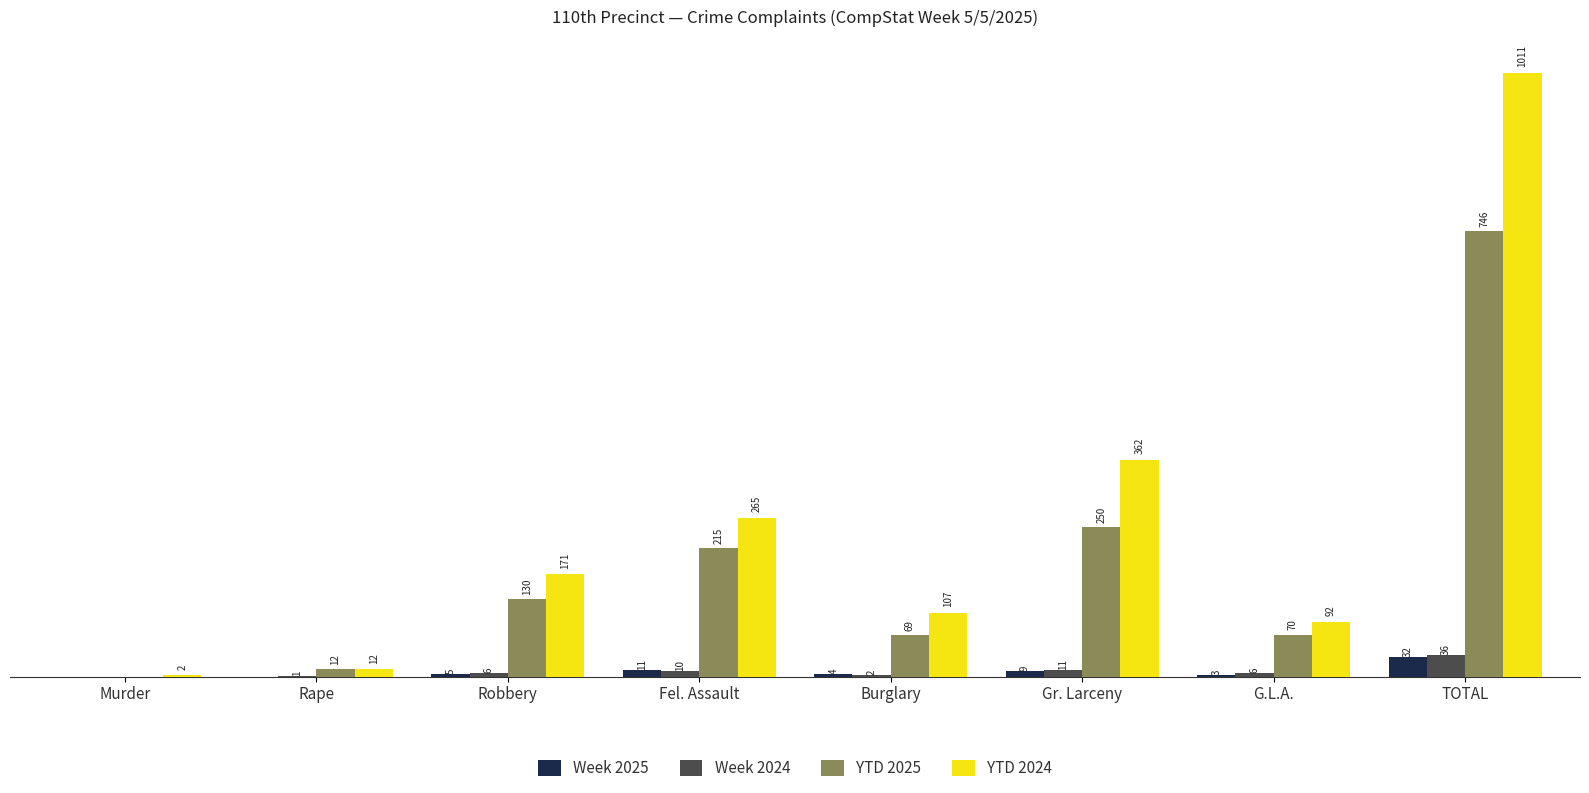

At which label does Week 2025 reach its peak?

TOTAL